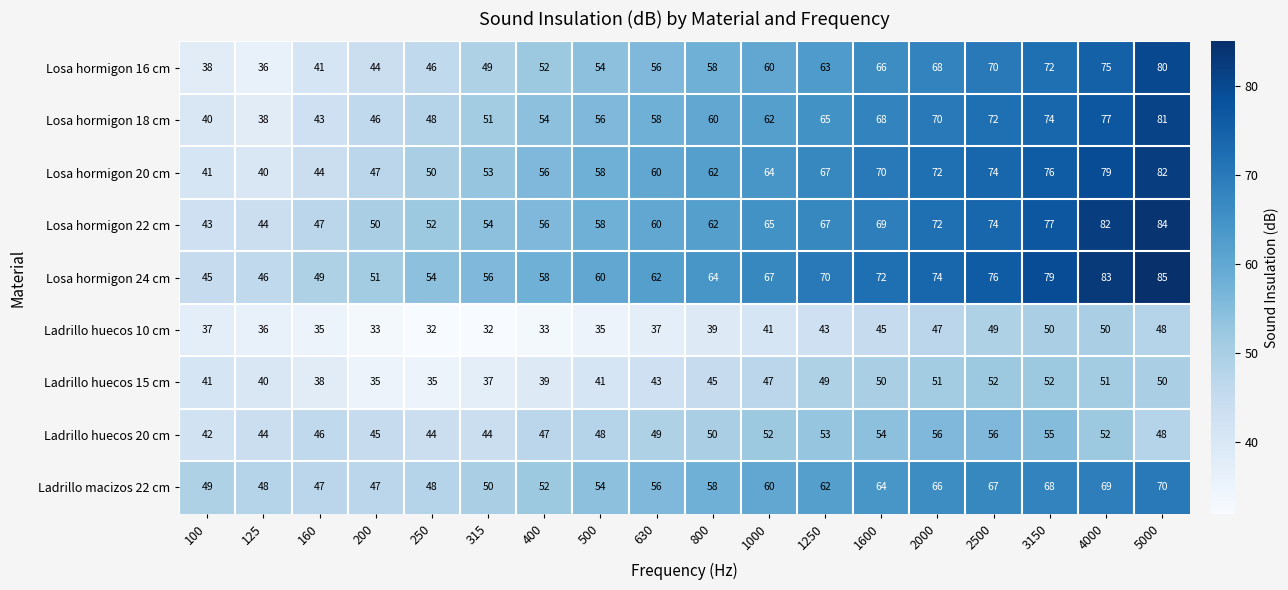

Read the Losa hormigon 20 cm value at 2500, to the nearest 10.

70